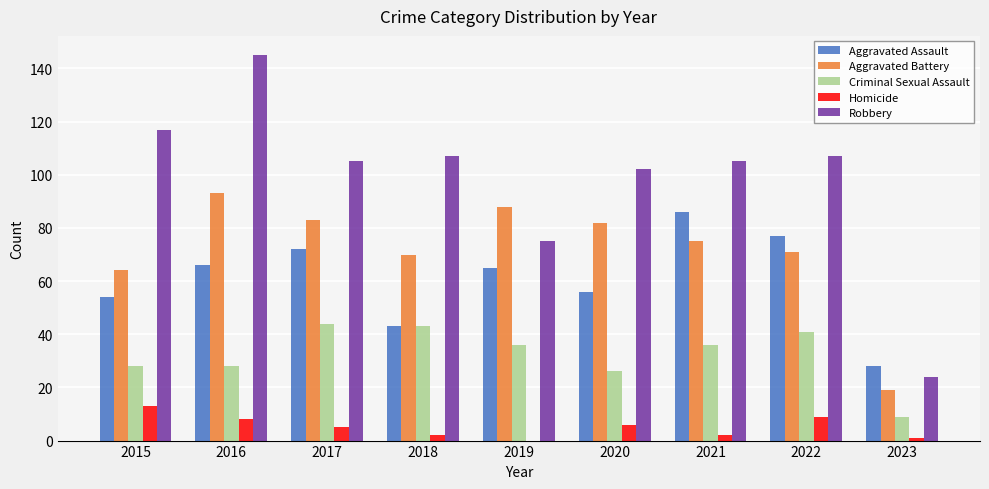

What is the sum of the Aggravated Battery values at 2015 and 2020?

146